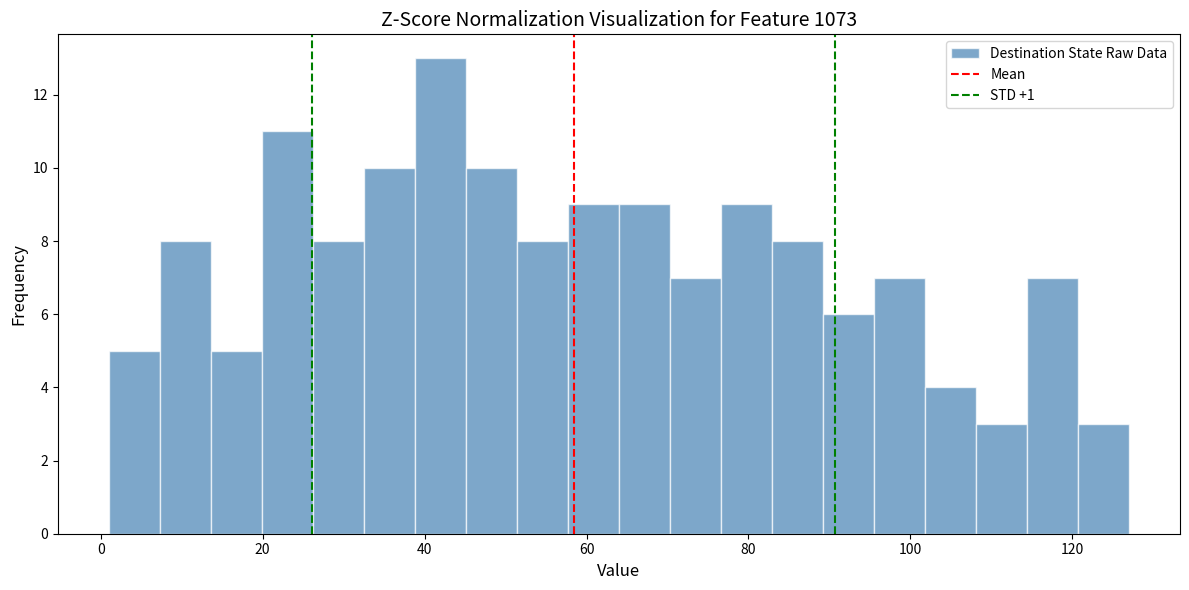

Read against the x-axis, roughly where is the centre of the tallest bar?

42